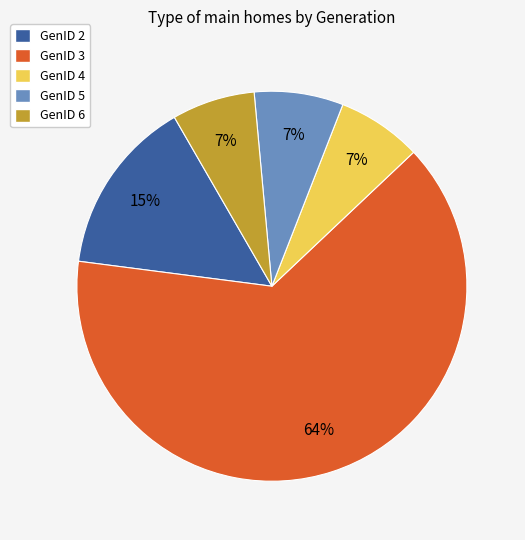

Is it true that GenID 6 is 7% of the pie?

True